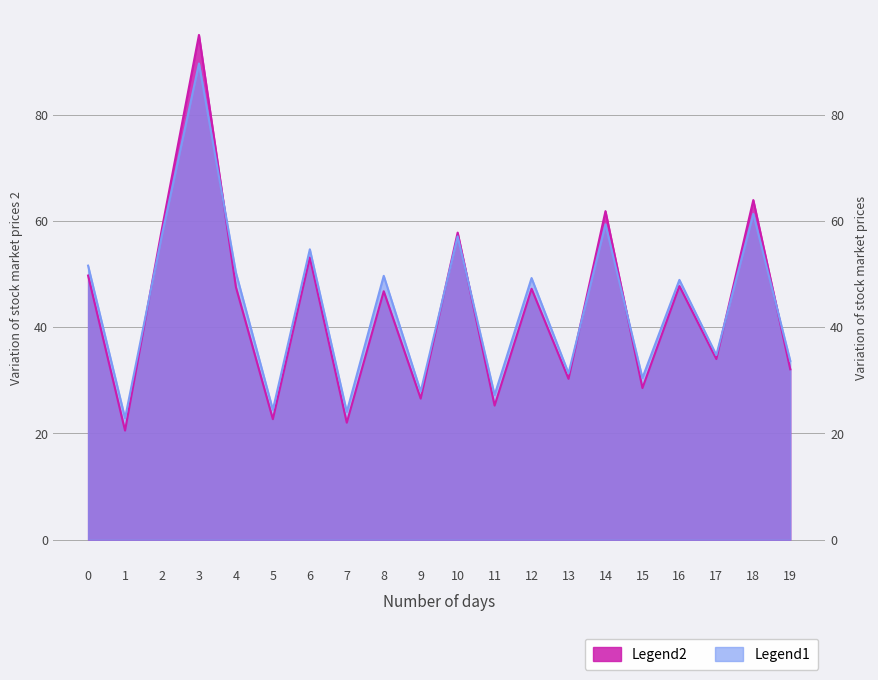

Is it true that Legend1 equals 27.2 at 11?

True